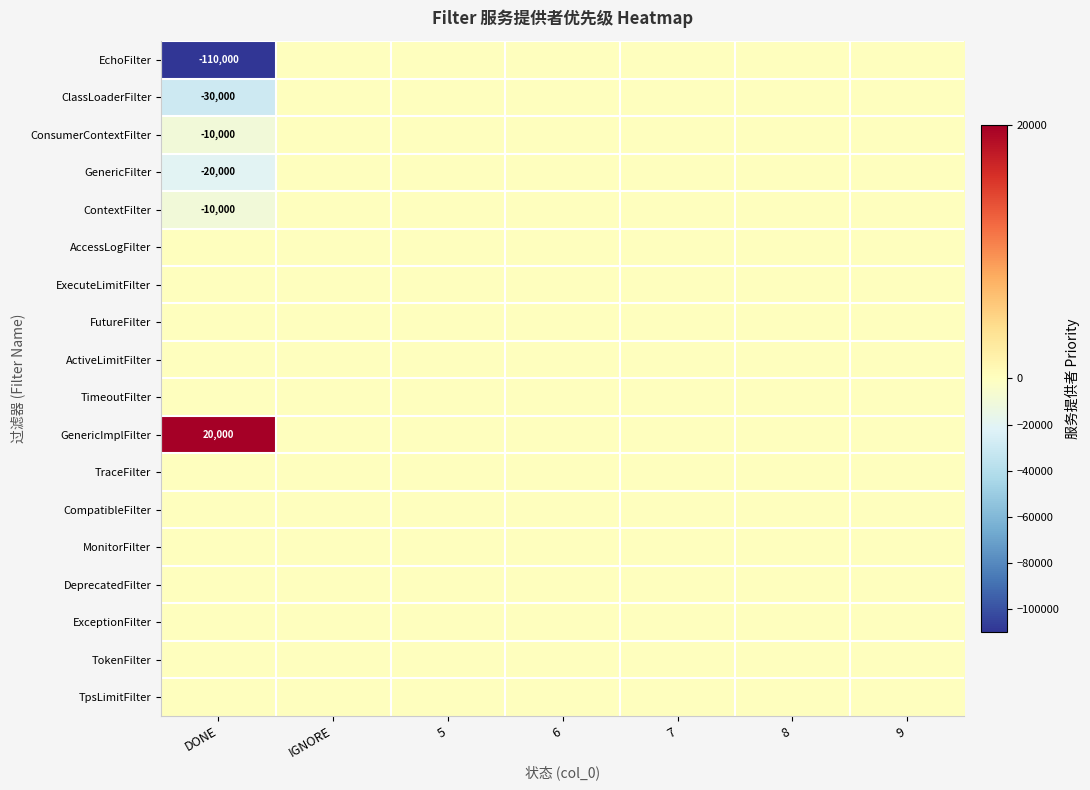

True or false: ClassLoaderFilter has a value of -30000 at DONE.

True